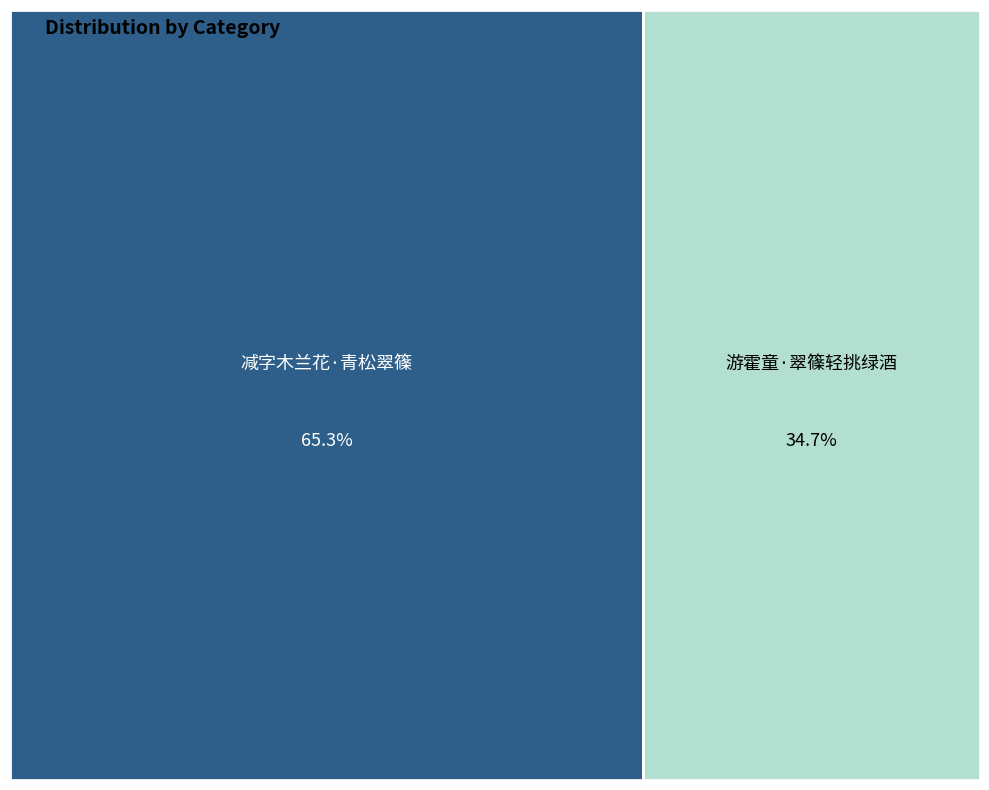

Is it true that 游霍童·翠篠轻挑绿酒 is 35% of the pie?

True